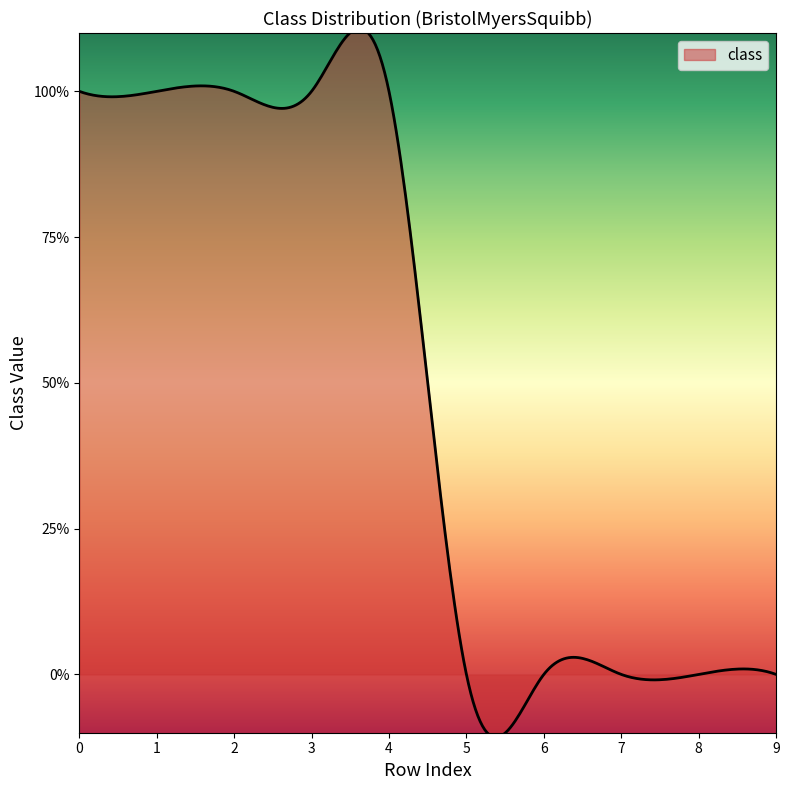

Does the chart display data point markers on the line(s)?

No